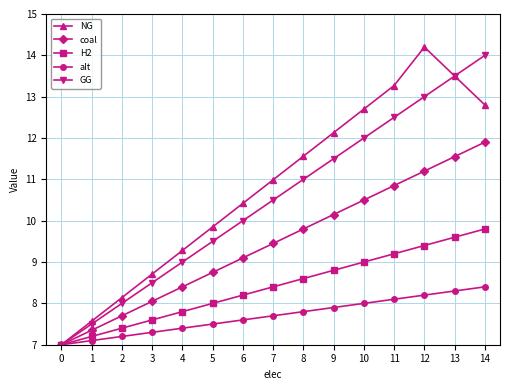

True or false: alt has a value of 8.3 at 13.

True